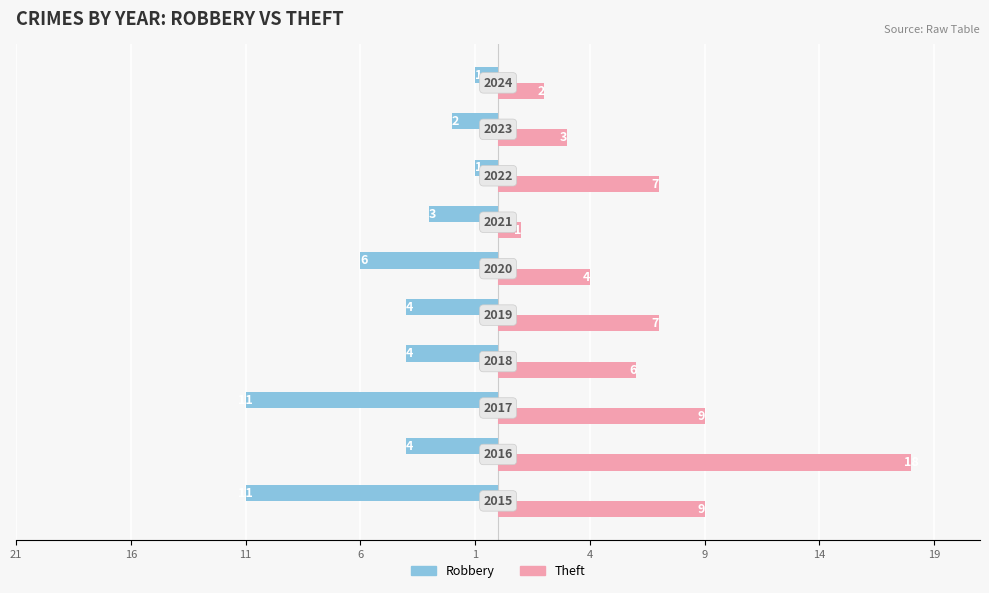

What are all the series names shown in the legend?

Robbery, Theft